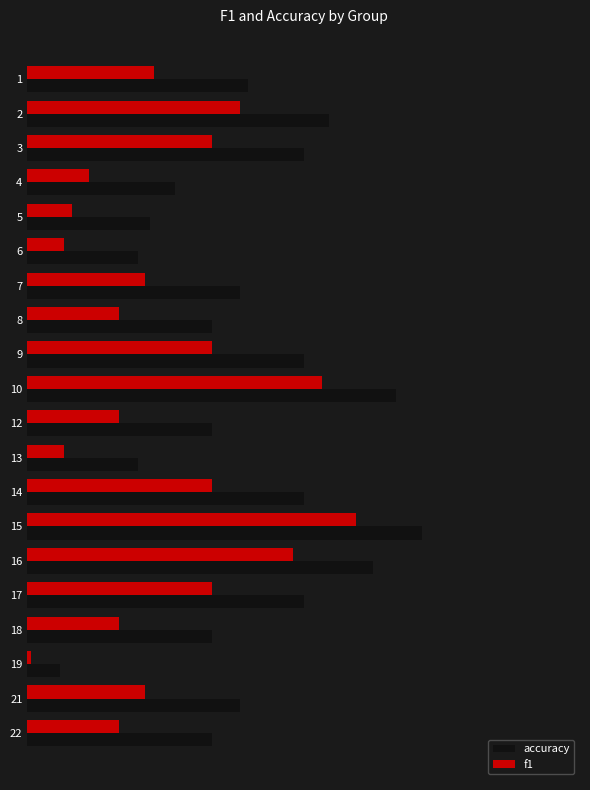

What is the value of the accuracy bar at the 3rd from the left?

0.5